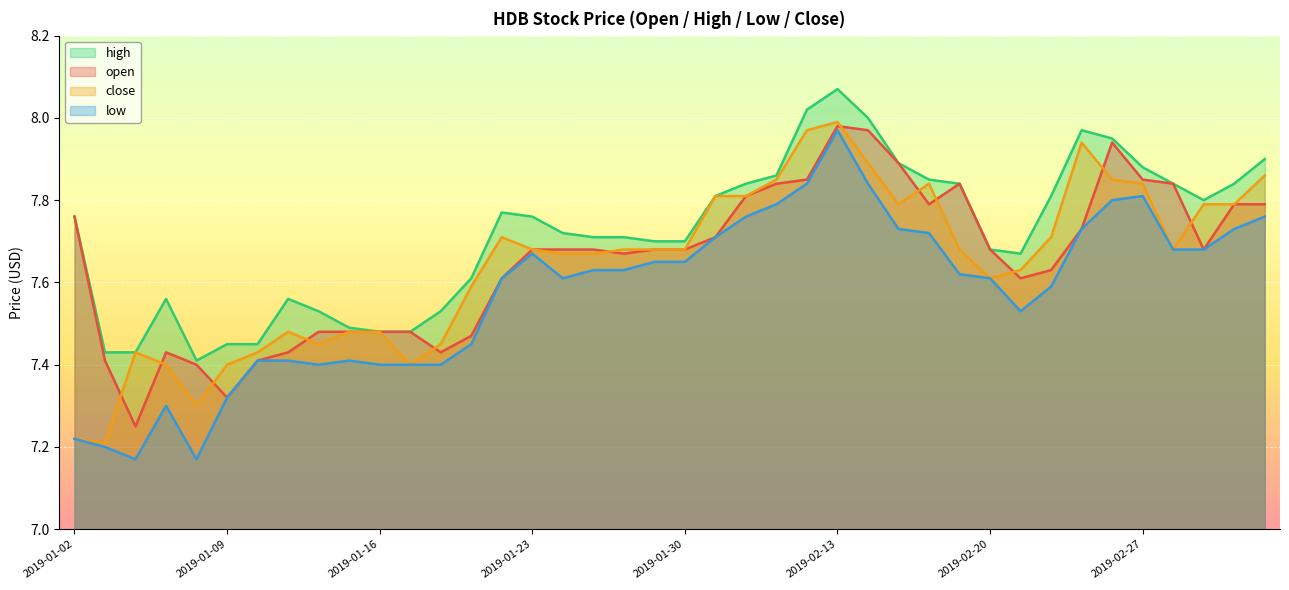

What is the total value across all series at 2019-01-09?

29.5